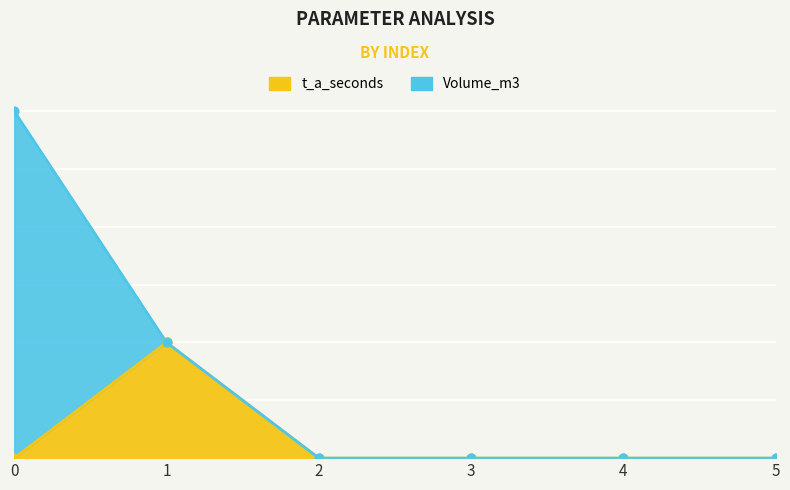

Which series has the largest Y range (max minus min)?

Volume_m3